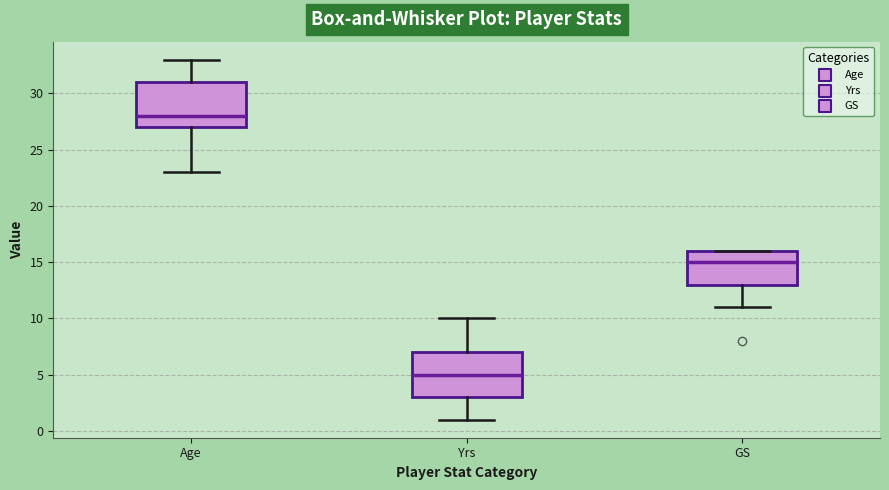

Where is the upper edge of the box for Age on the y-axis? The values are not printed on the chart, so give them approximately, as read against the axis.

31